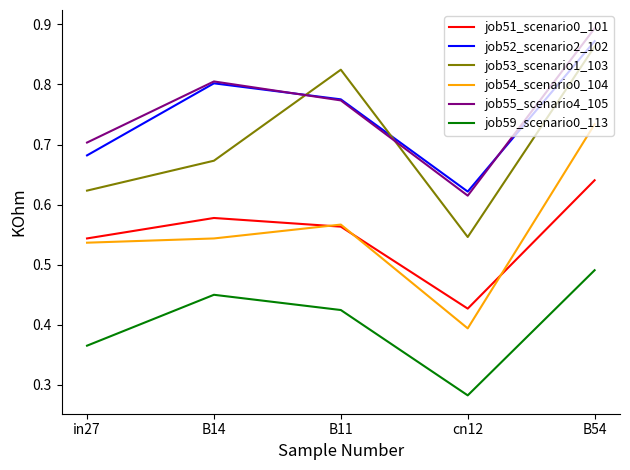

At B54, list the series in order from smallest to largest.

job59_scenario0_113, job51_scenario0_101, job54_scenario0_104, job53_scenario1_103, job52_scenario2_102, job55_scenario4_105